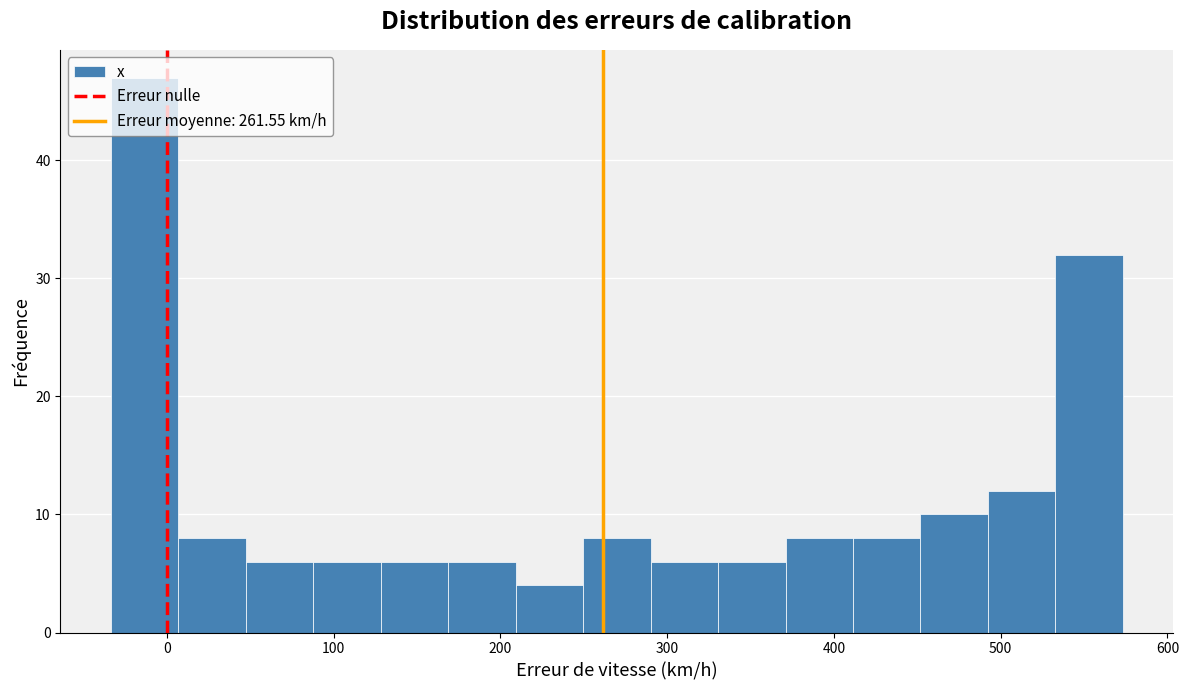

What is the height of the bar covering 130 to 170 on the x-axis? Neither the bar edges nor the heights are printed on the chart, so give them approximately, as read against the axes.

6